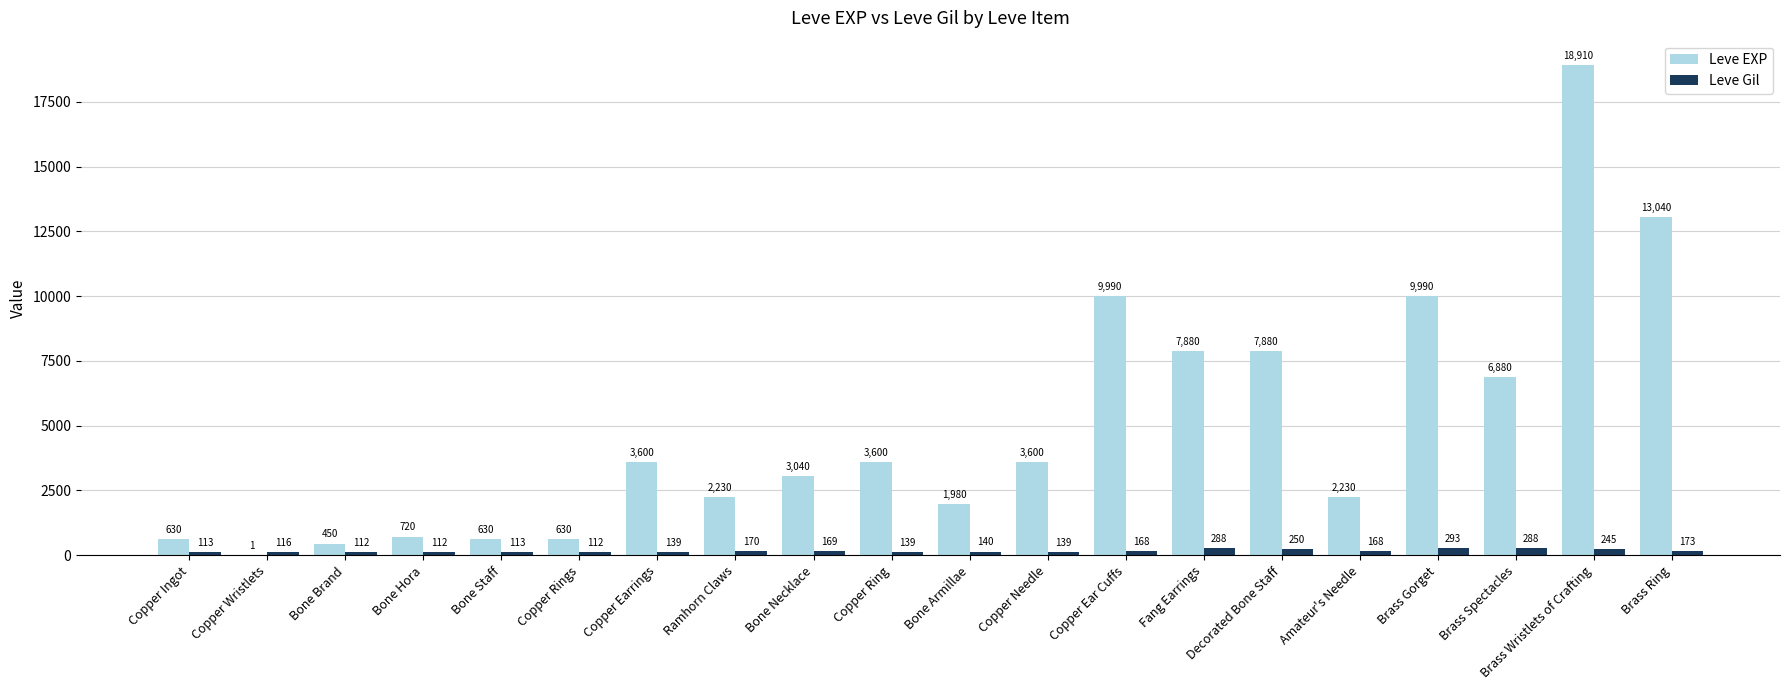

Between Bone Hora and Amateur's Needle, which series saw the biggest shift?

Leve EXP